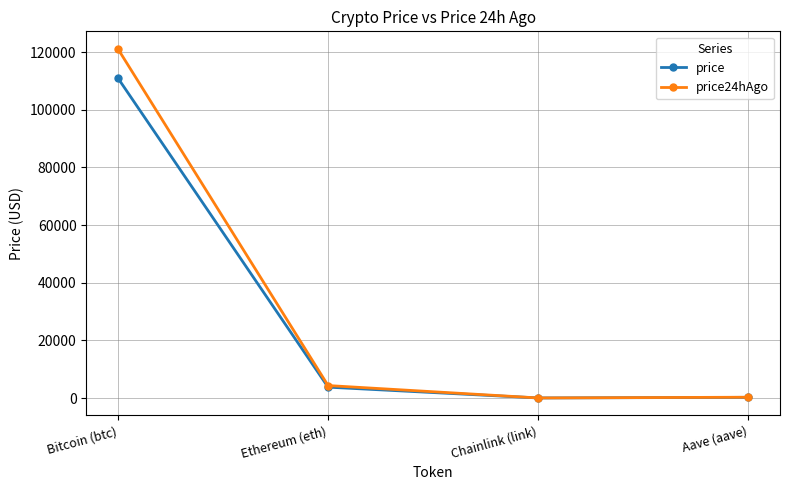

What value does the price series have at Bitcoin (btc)?

111038.0